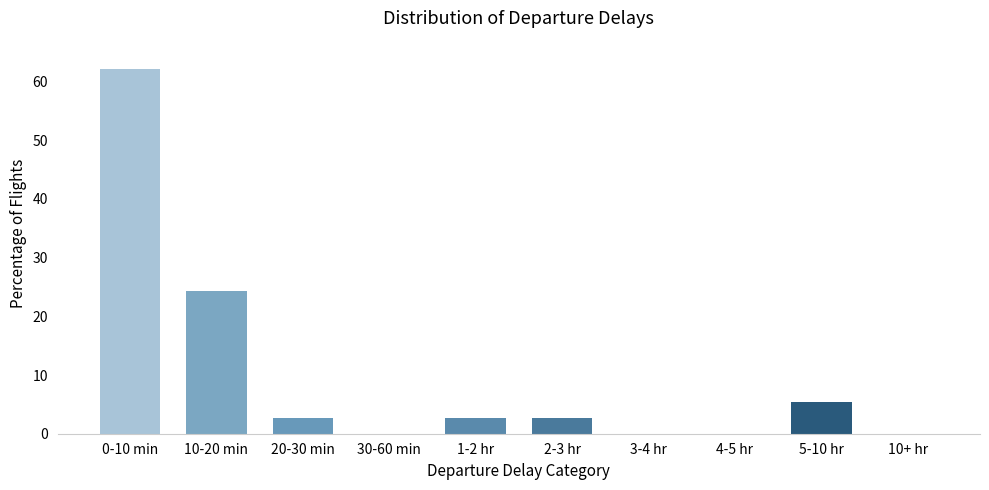

Reading right to left, what are all the values shown in this chart?

10+ hr=0.0	5-10 hr=5.4	4-5 hr=0.0	3-4 hr=0.0	2-3 hr=2.7	1-2 hr=2.7	30-60 min=0.0	20-30 min=2.7	10-20 min=24.3	0-10 min=62.2